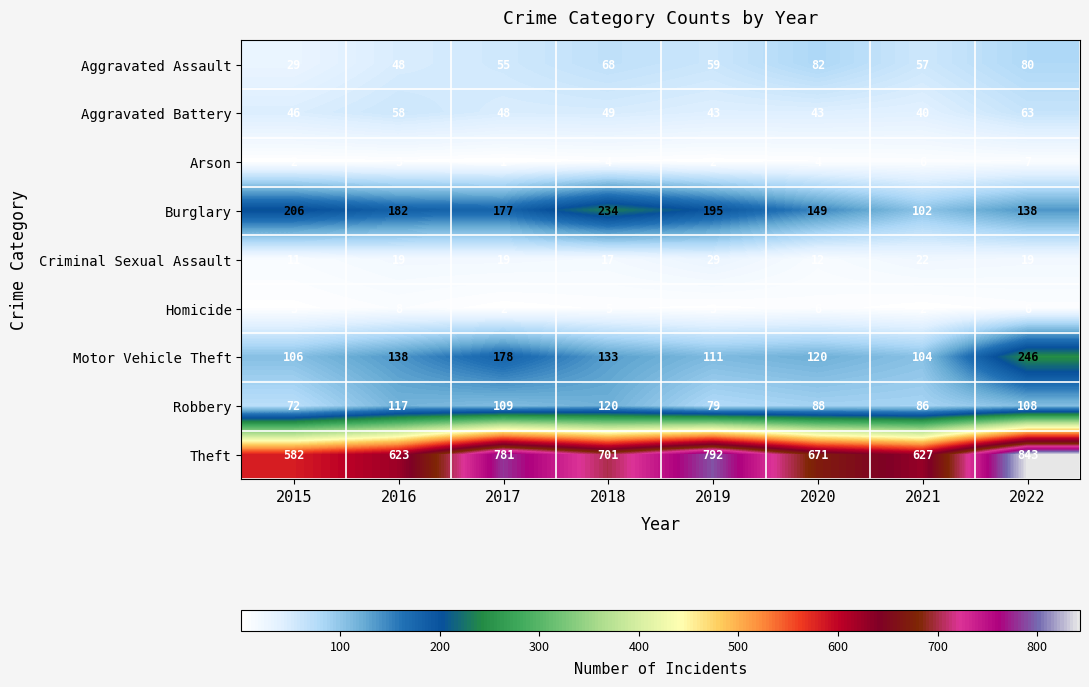

List the series in order of their peak value, highest first.

Theft, Motor Vehicle Theft, Burglary, Robbery, Aggravated Assault, Aggravated Battery, Criminal Sexual Assault, Homicide, Arson